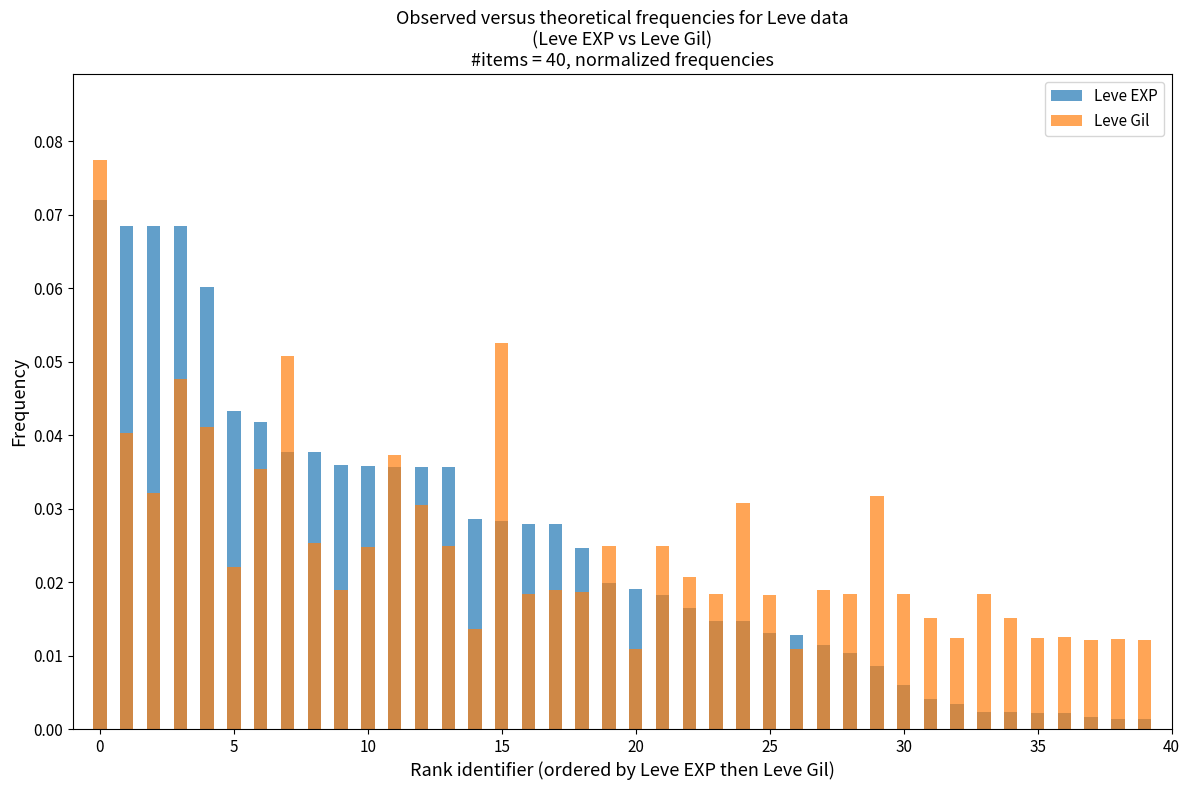

Is the value of Leve EXP at 40 greater than the value of Leve Gil at 14?

Yes